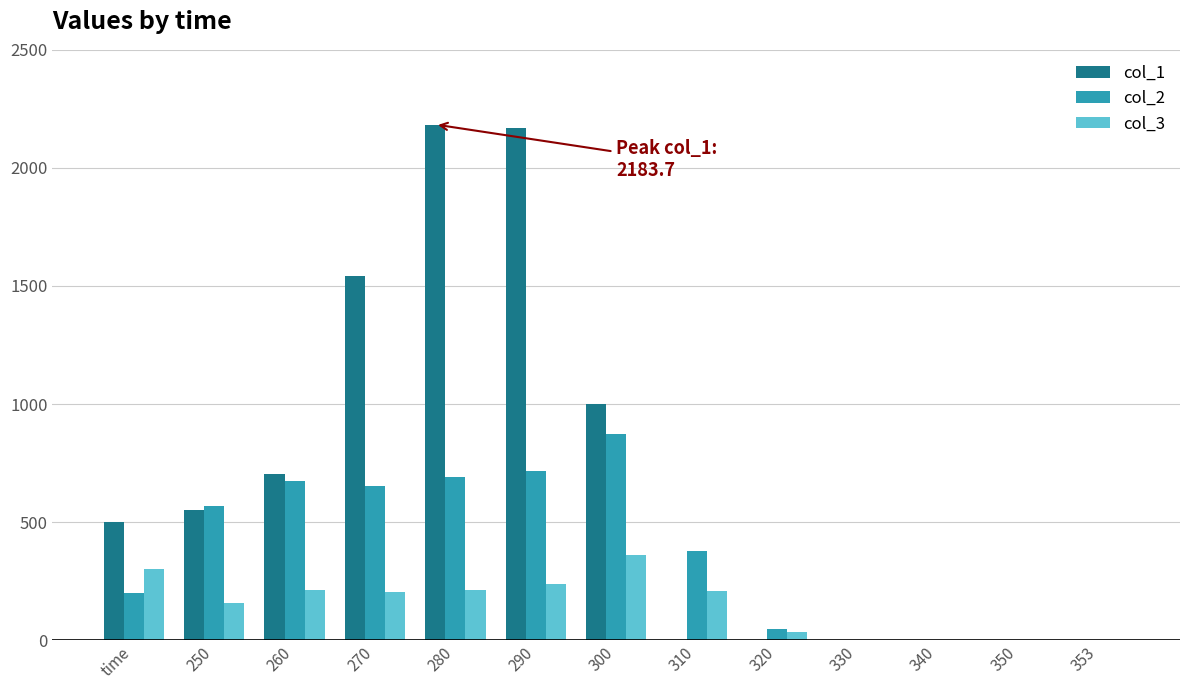

What are all the series names shown in the legend?

col_1, col_2, col_3